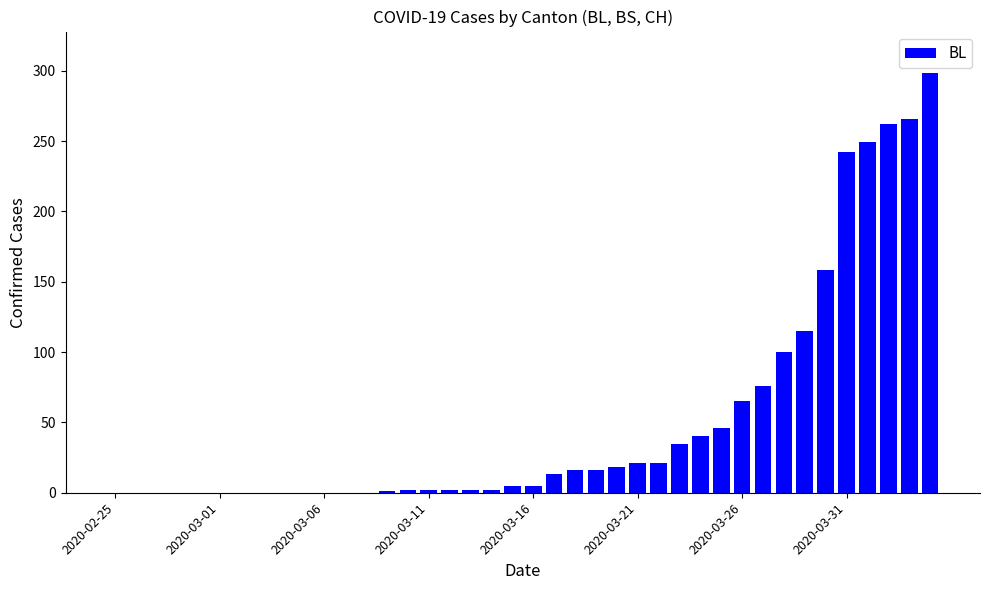

What is the maximum value shown in the chart?

298